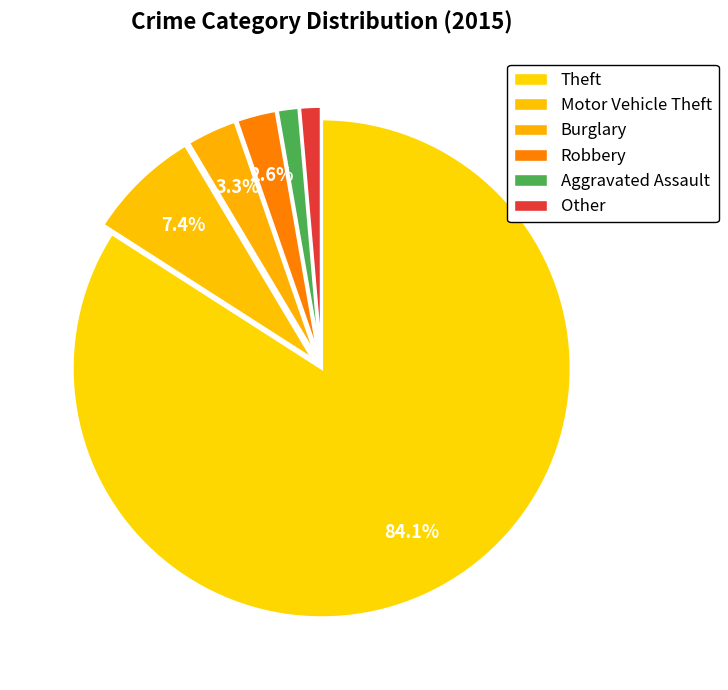

How many segments does this pie chart have?

6